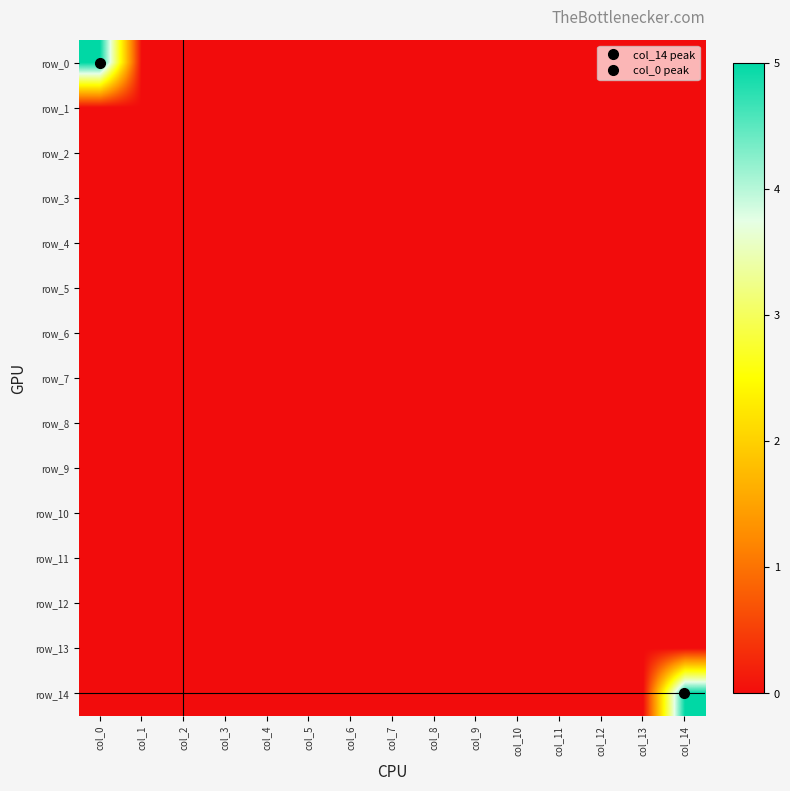

Reading left to right, what are all the values shown in this chart?

row_0: 5	0	0	0	0	0	0	0	0	0	0	0	0	0	0
row_1: 0	0	0	0	0	0	0	0	0	0	0	0	0	0	0
row_2: 0	0	0	0	0	0	0	0	0	0	0	0	0	0	0
row_3: 0	0	0	0	0	0	0	0	0	0	0	0	0	0	0
row_4: 0	0	0	0	0	0	0	0	0	0	0	0	0	0	0
row_5: 0	0	0	0	0	0	0	0	0	0	0	0	0	0	0
row_6: 0	0	0	0	0	0	0	0	0	0	0	0	0	0	0
row_7: 0	0	0	0	0	0	0	0	0	0	0	0	0	0	0
row_8: 0	0	0	0	0	0	0	0	0	0	0	0	0	0	0
row_9: 0	0	0	0	0	0	0	0	0	0	0	0	0	0	0
row_10: 0	0	0	0	0	0	0	0	0	0	0	0	0	0	0
row_11: 0	0	0	0	0	0	0	0	0	0	0	0	0	0	0
row_12: 0	0	0	0	0	0	0	0	0	0	0	0	0	0	0
row_13: 0	0	0	0	0	0	0	0	0	0	0	0	0	0	0
row_14: 0	0	0	0	0	0	0	0	0	0	0	0	0	0	5